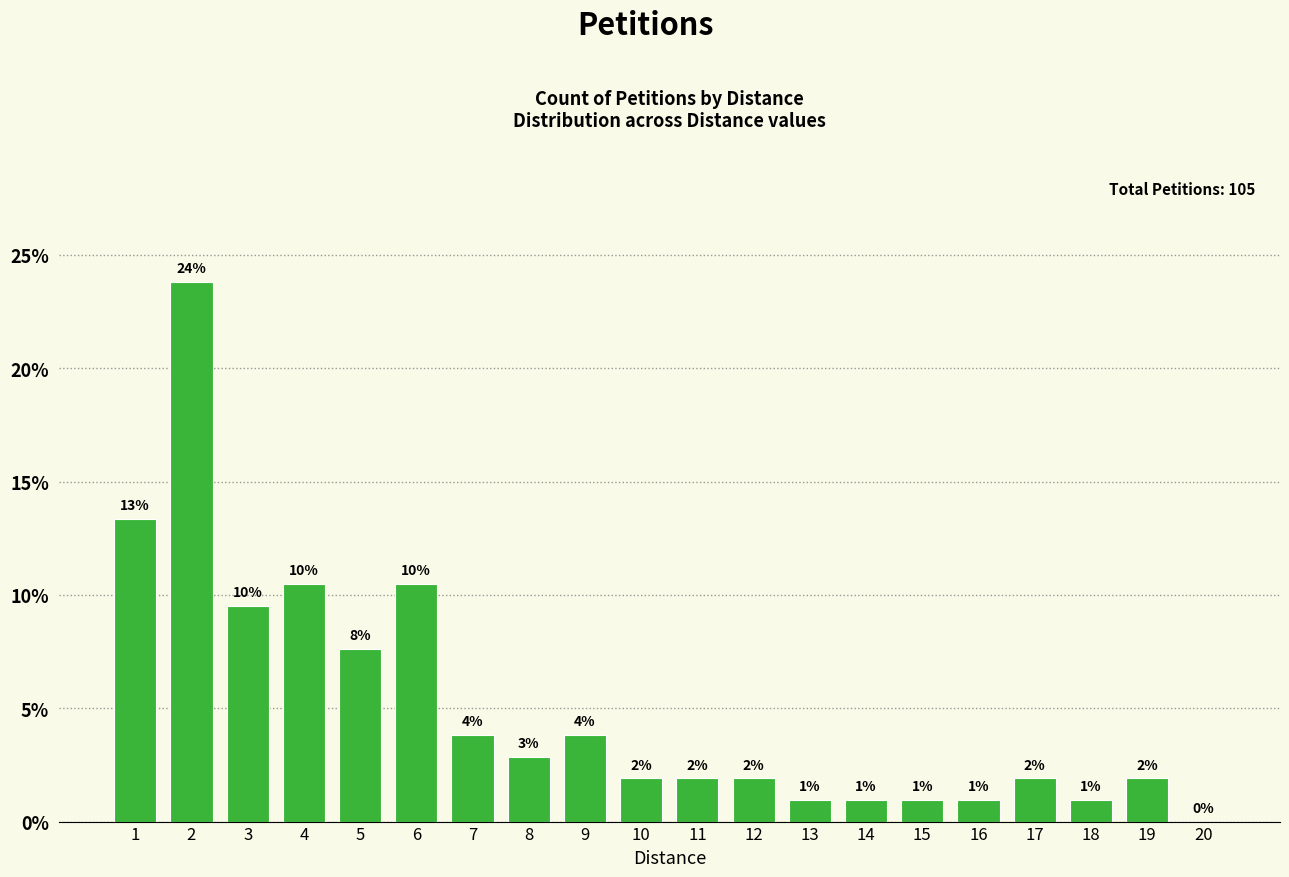

True or false: the data shows 0.5 at 15.

False